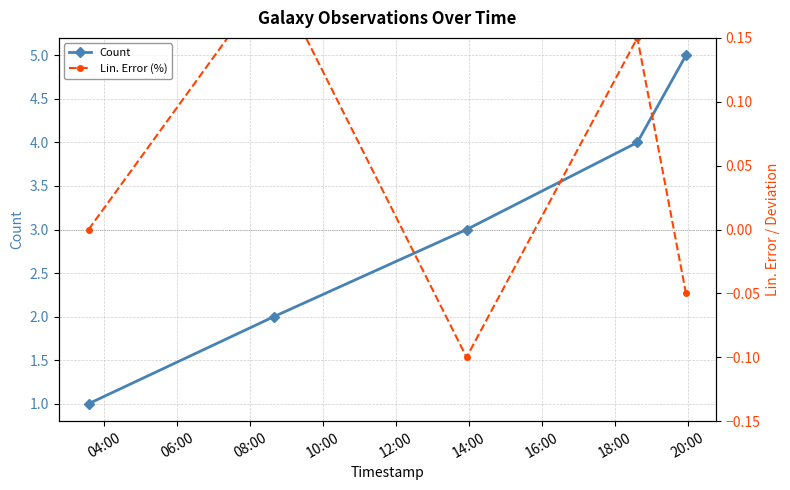

What is the maximum value for Count?

5